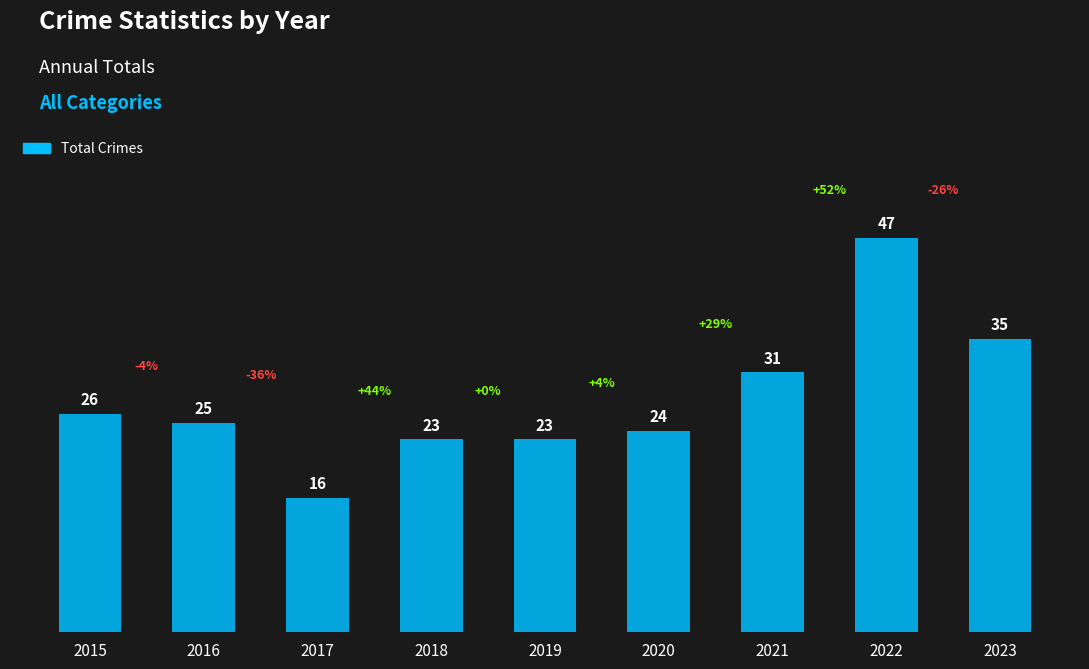

At which label does the data first exceed 25?

2015